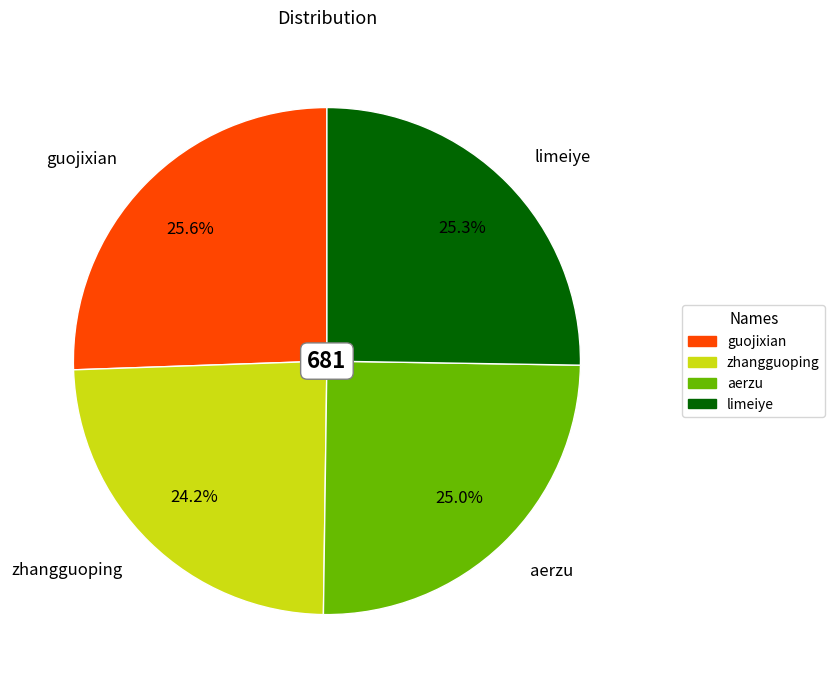

The zhangguoping slice represents 31% of the pie. True or false?

False